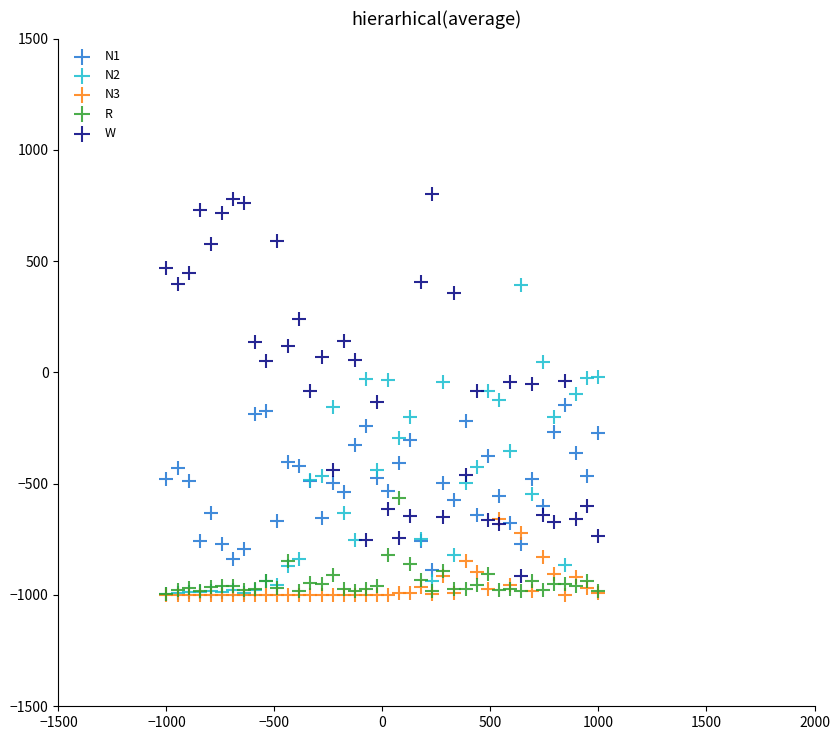

Which series has the largest Y range (max minus min)?

W